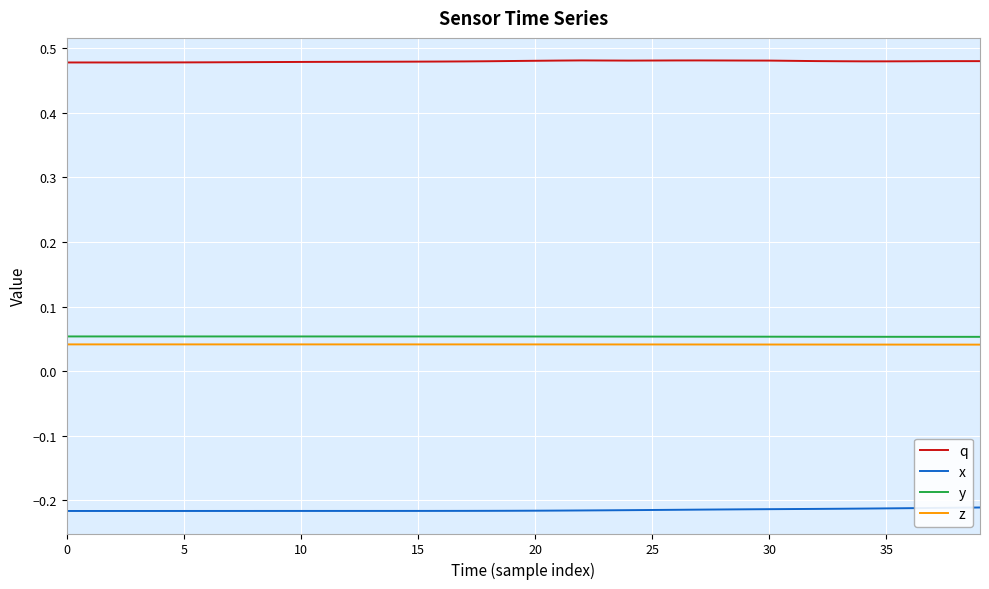

Which series has the largest total across all categories?

q